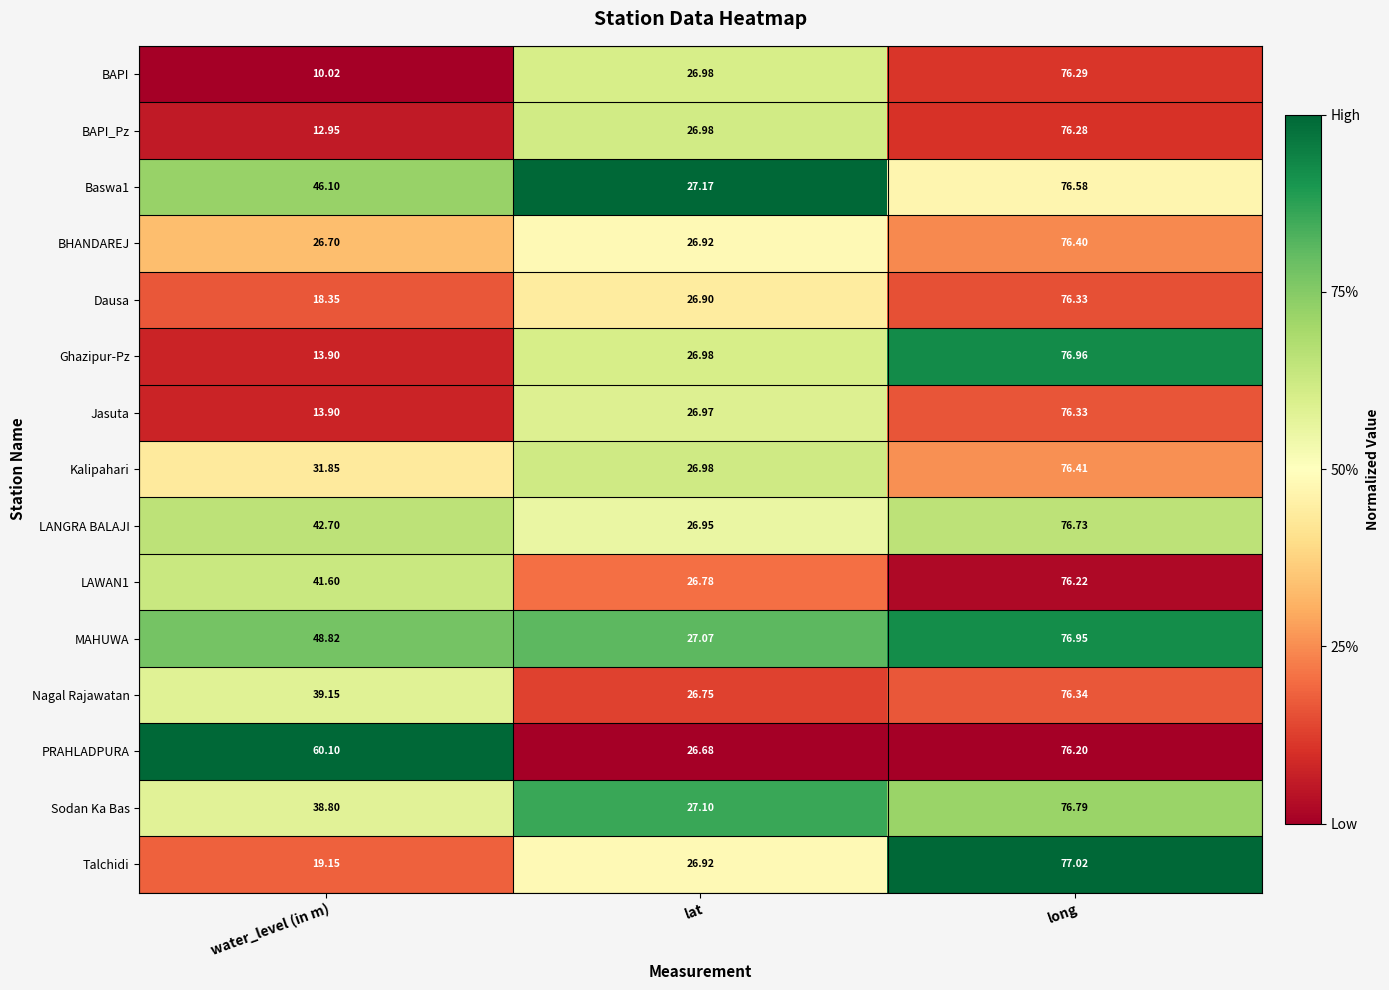

At which category is the sum across all series the highest?

long